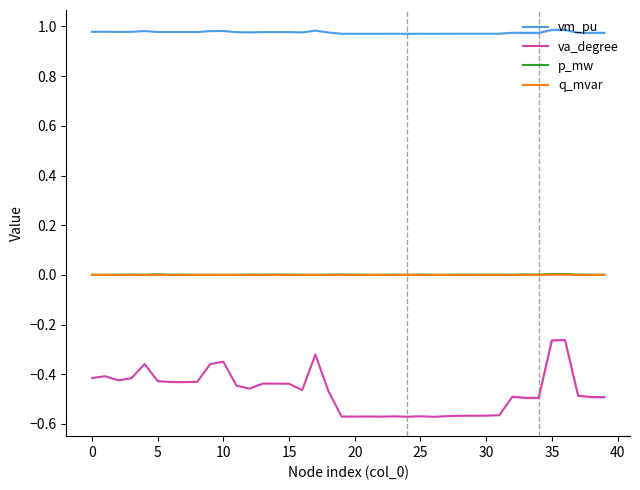

Does the chart have visible grid lines?

No